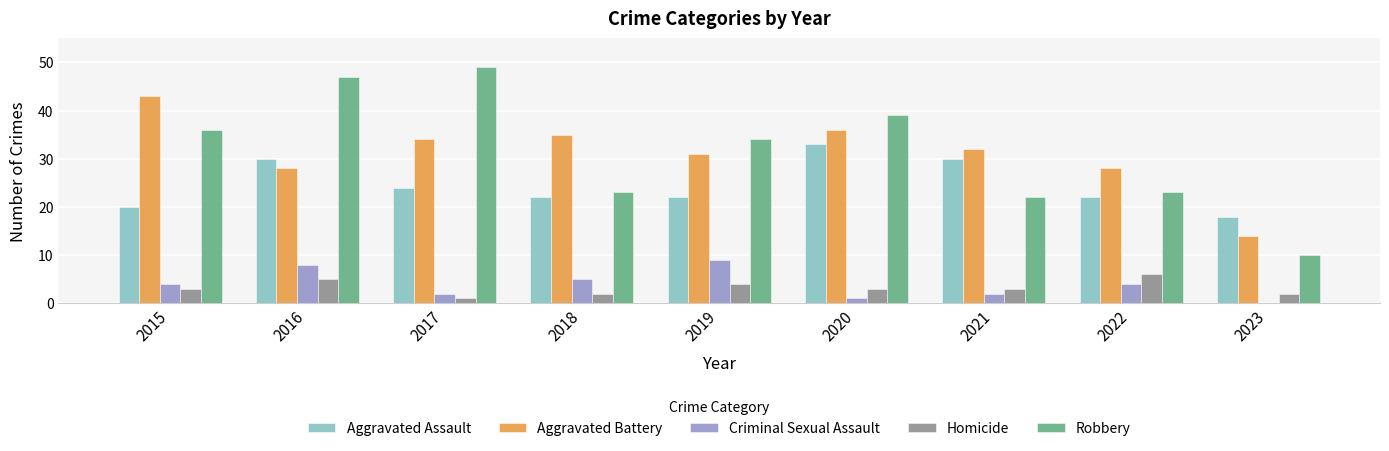

What is the total value across all series at 2023?

44